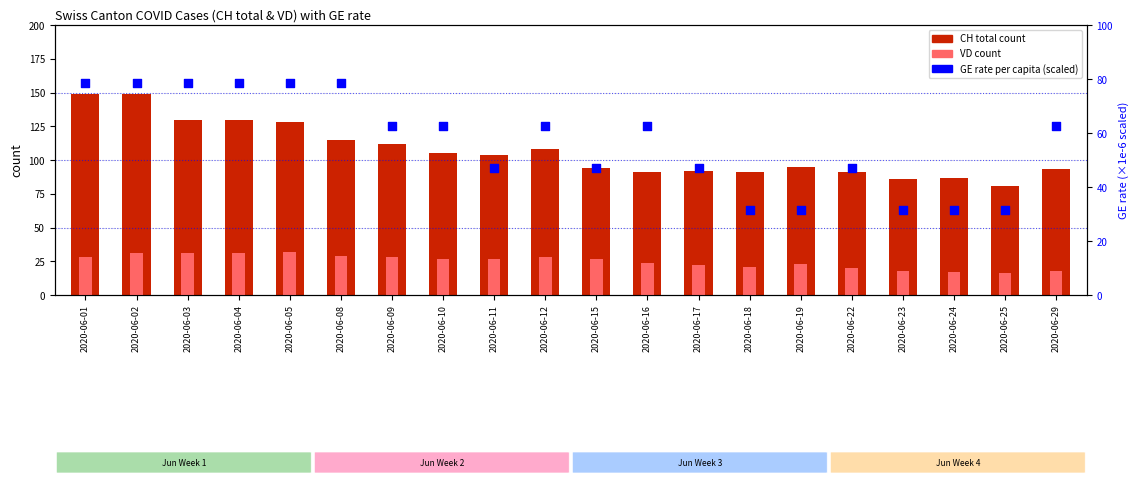

Which series reaches the maximum Y coordinate?

CH (total)